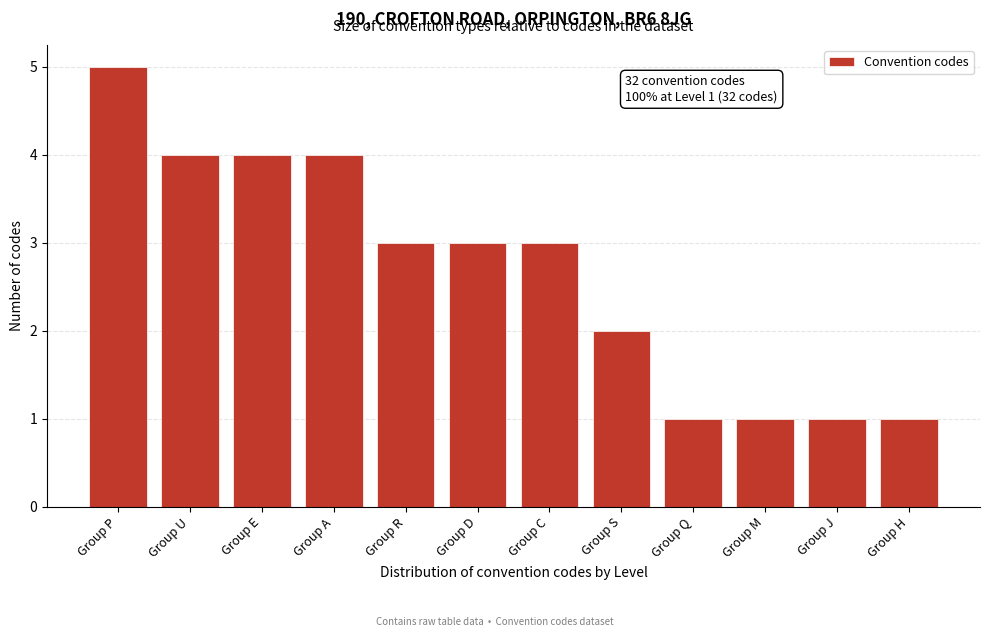

Reading left to right, what are all the values shown in this chart?

5	4	4	4	3	3	3	2	1	1	1	1